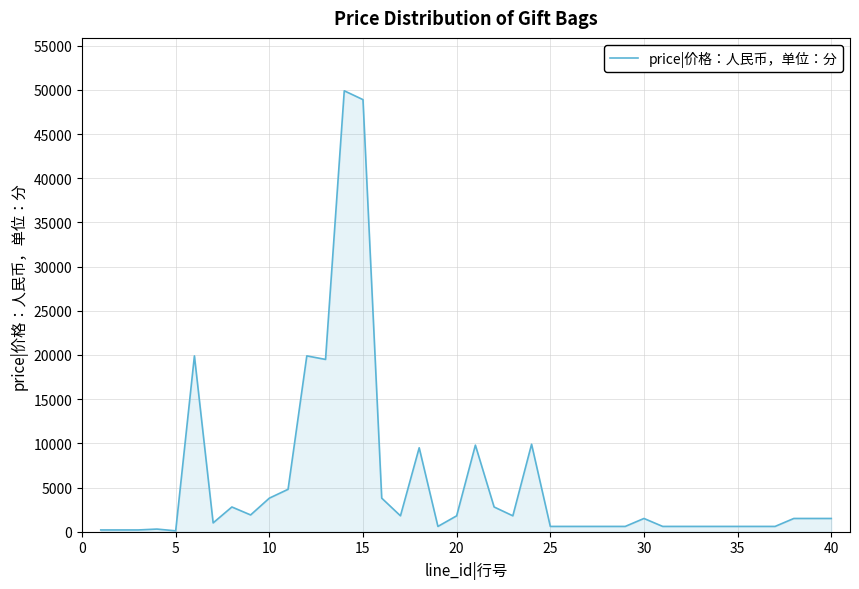

What is the maximum value shown in the chart?

49900